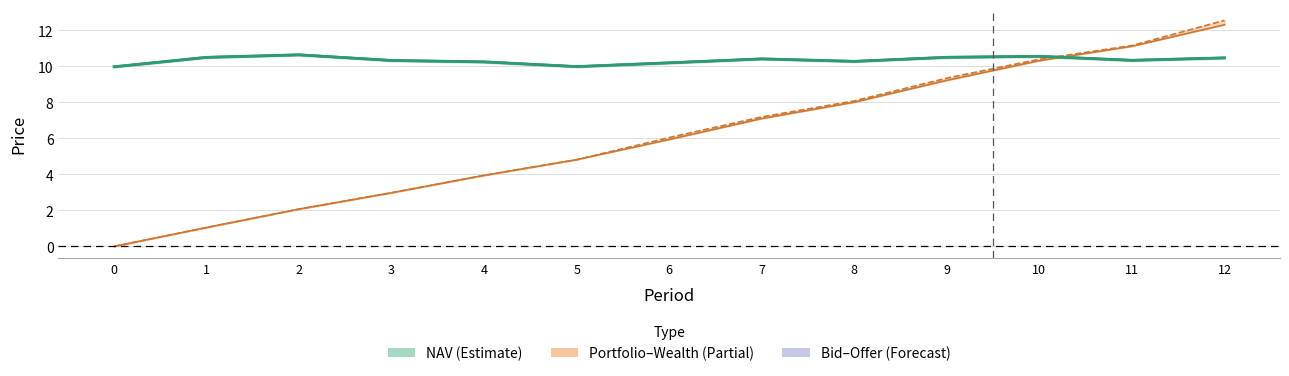

Which series has the largest range (max minus min)?

Wealth (×10k)